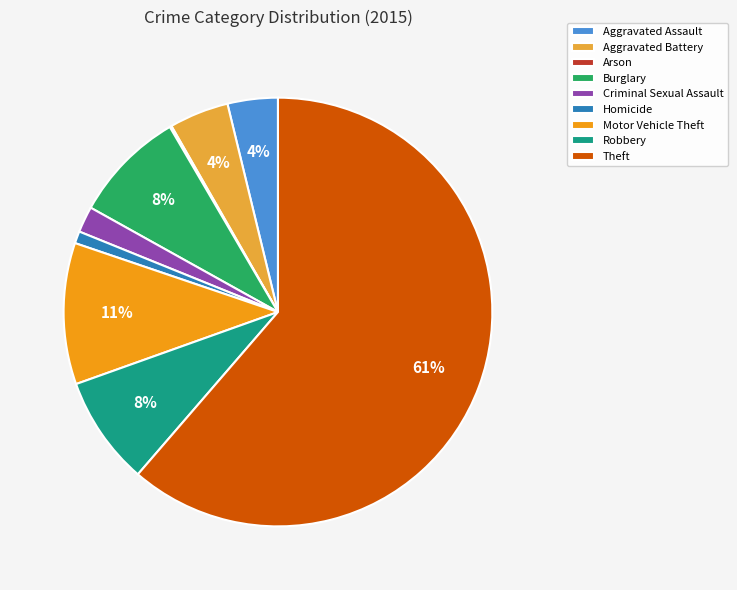

Combined, do Robbery and Aggravated Assault account for over 50%?

No